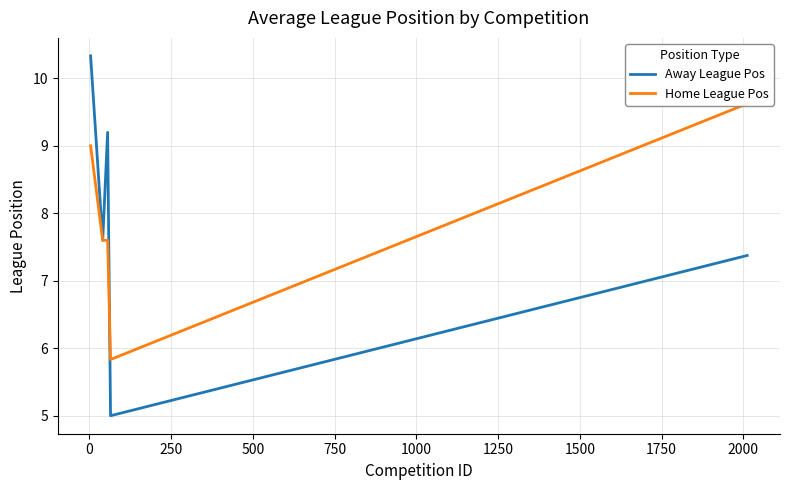

Rank the series by their average value, from lowest to highest.

Away League Pos, Home League Pos